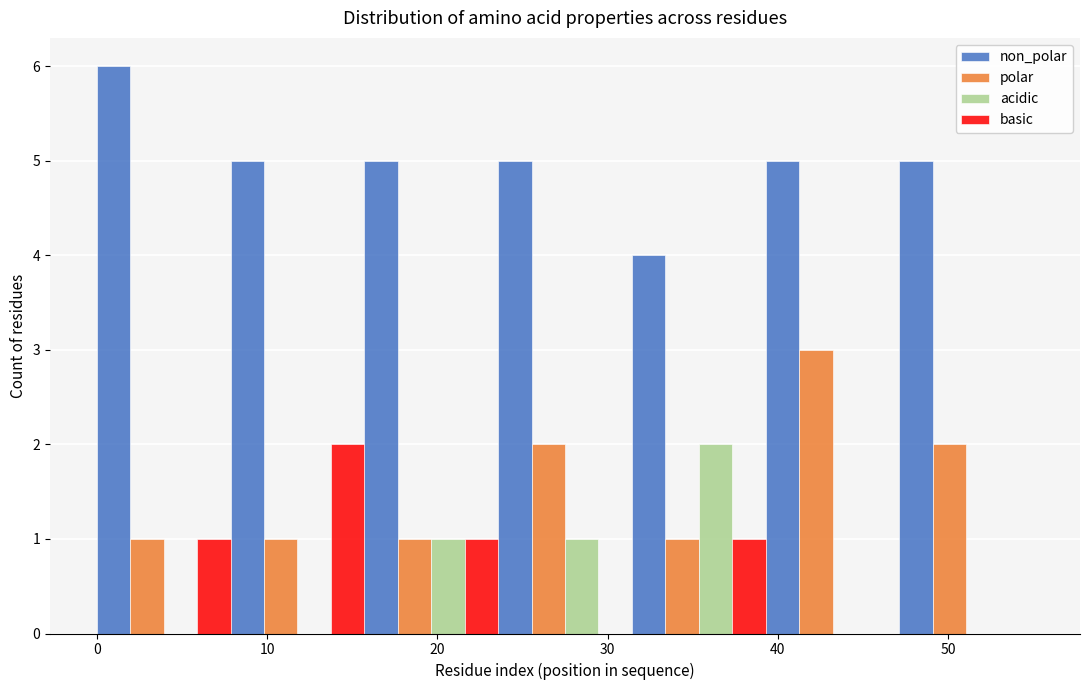

What is the height of the basic bar covering 16 to 24 on the x-axis? Neither the bar edges nor the heights are printed on the chart, so give them approximately, as read against the axes.

1